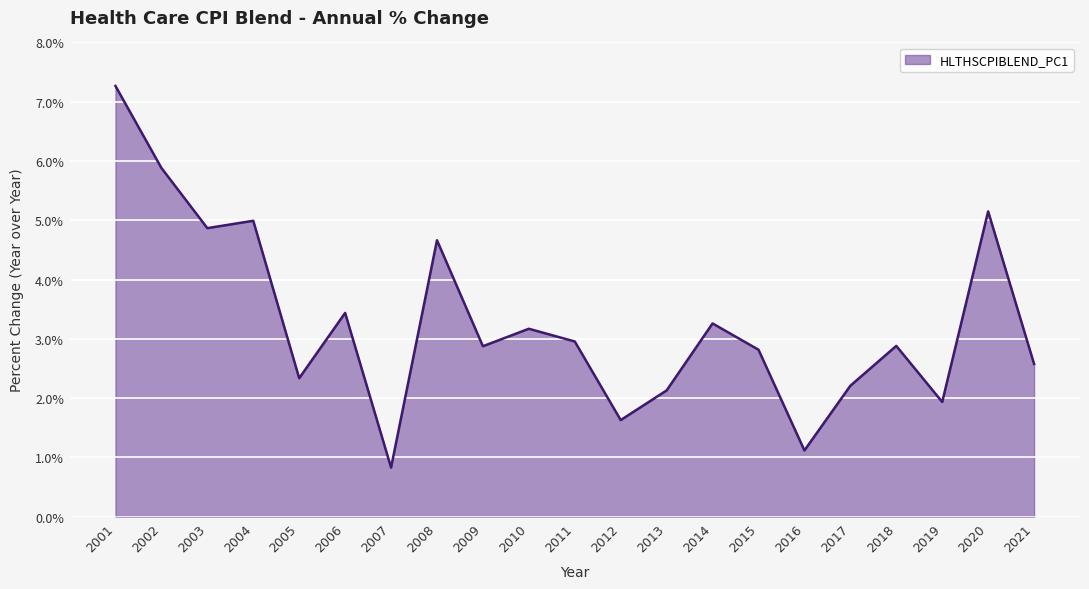

Between 2007 and 2015, which is larger?

2015